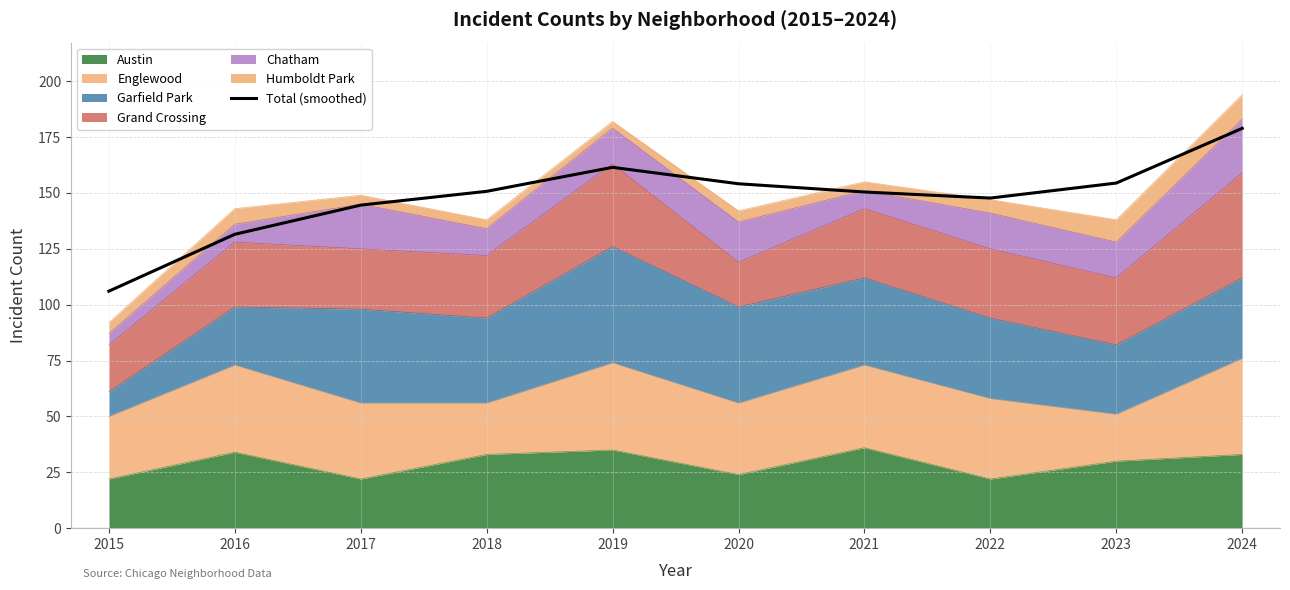

Reading left to right, extract all data points from this chart.

2015=106.1	2016=131.5	2017=144.6	2018=150.7	2019=161.5	2020=154.1	2021=150.4	2022=147.7	2023=154.4	2024=178.9